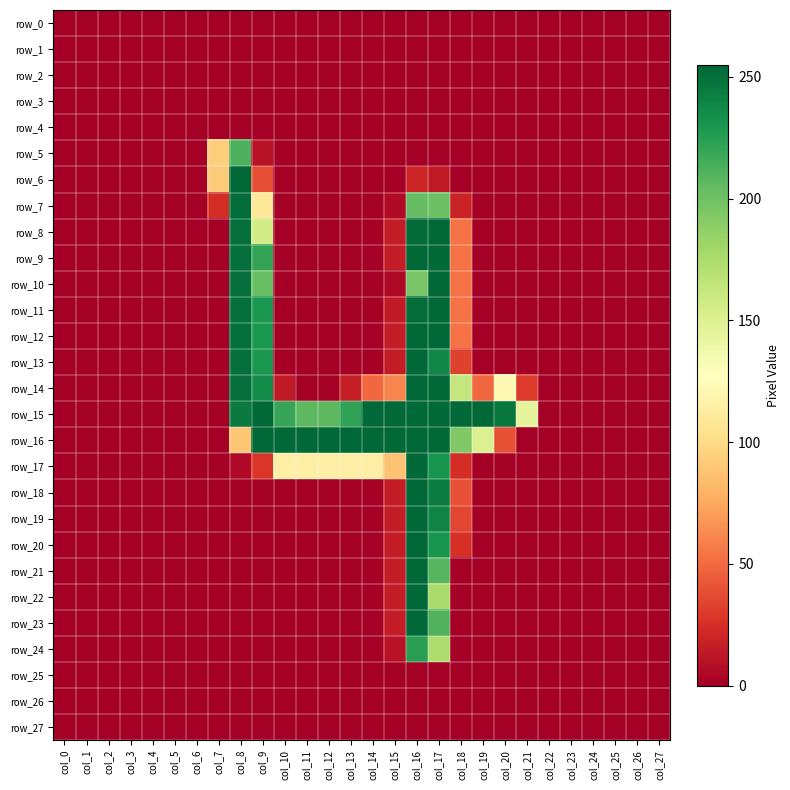

List the series in order of their peak value, lowest first.

row_0, row_1, row_2, row_3, row_4, row_25, row_26, row_27, row_5, row_24, row_7, row_6, row_8, row_9, row_10, row_11, row_12, row_13, row_14, row_15, row_16, row_17, row_18, row_19, row_21, row_22, row_23, row_20